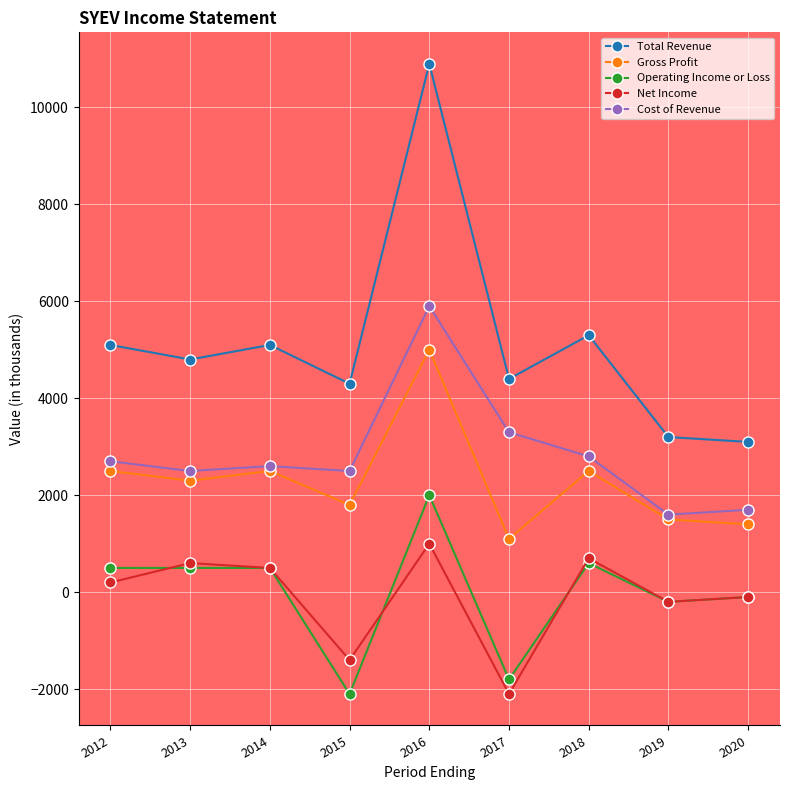

Between 2012 and 2016, which series saw the biggest shift?

Total Revenue